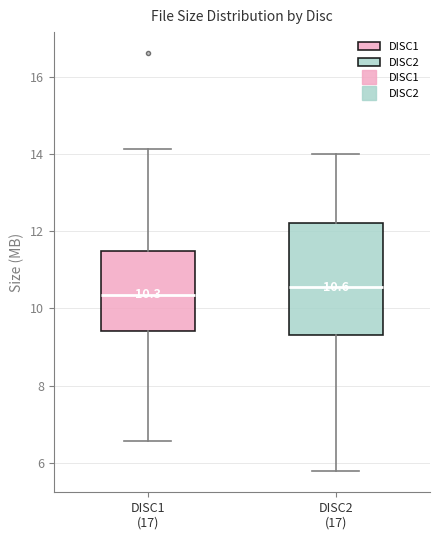

Which box has the lowest median line?

DISC1 (17)